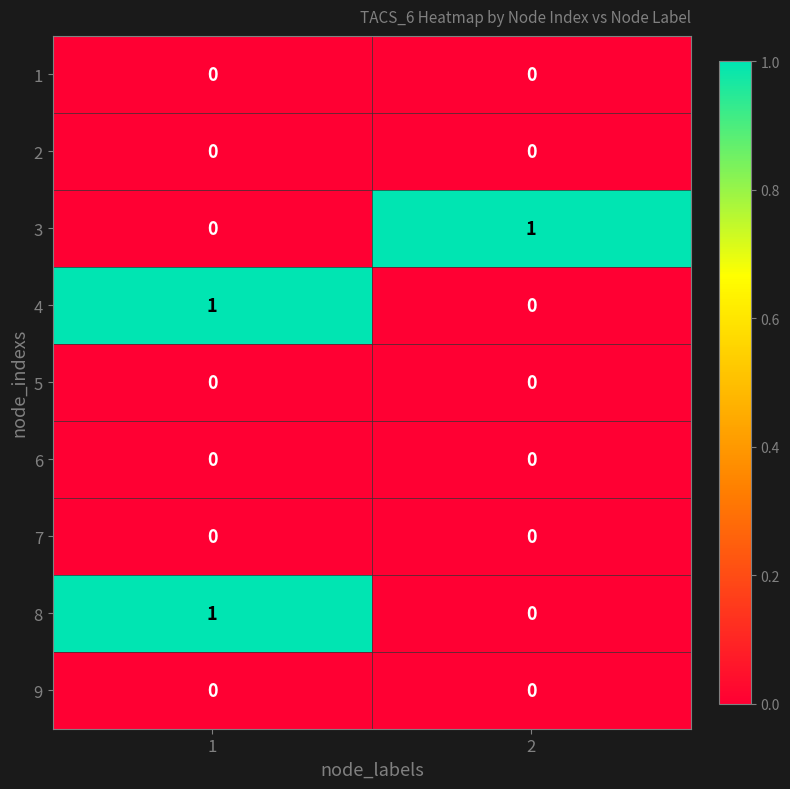

Reading right to left, list all the values displayed in this chart.

1: 0	0
2: 0	0
3: 1	0
4: 0	1
5: 0	0
6: 0	0
7: 0	0
8: 0	1
9: 0	0